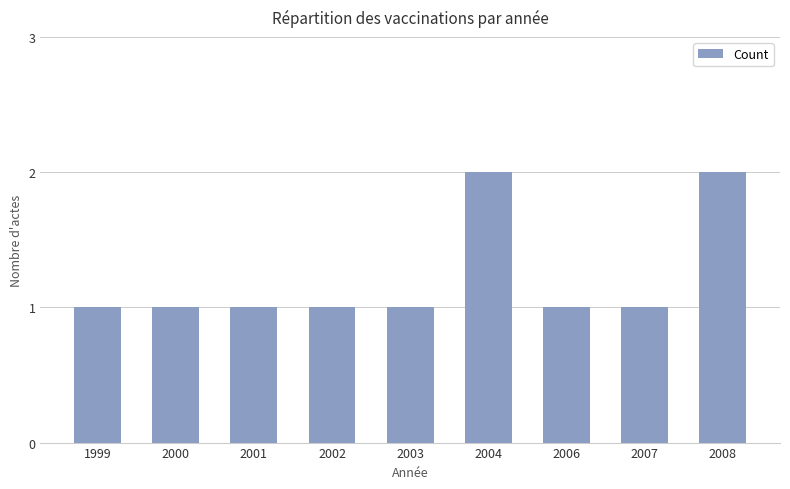

Count the number of data series in this chart.

1